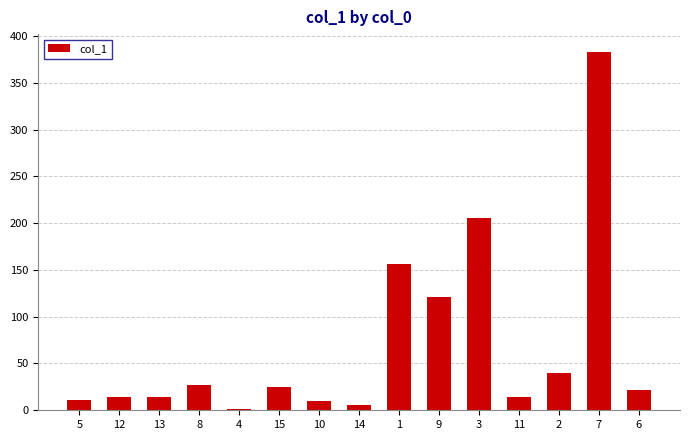

What is the ratio of the value at 9 to the value at 12?

8.4